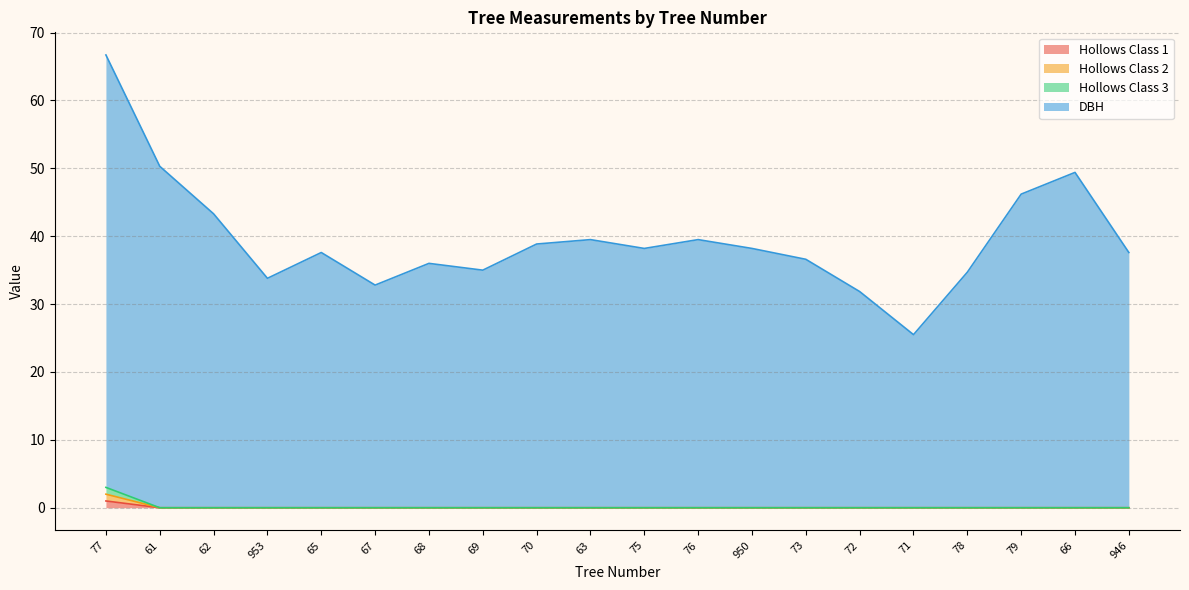

Which category has the highest value across all series?

77